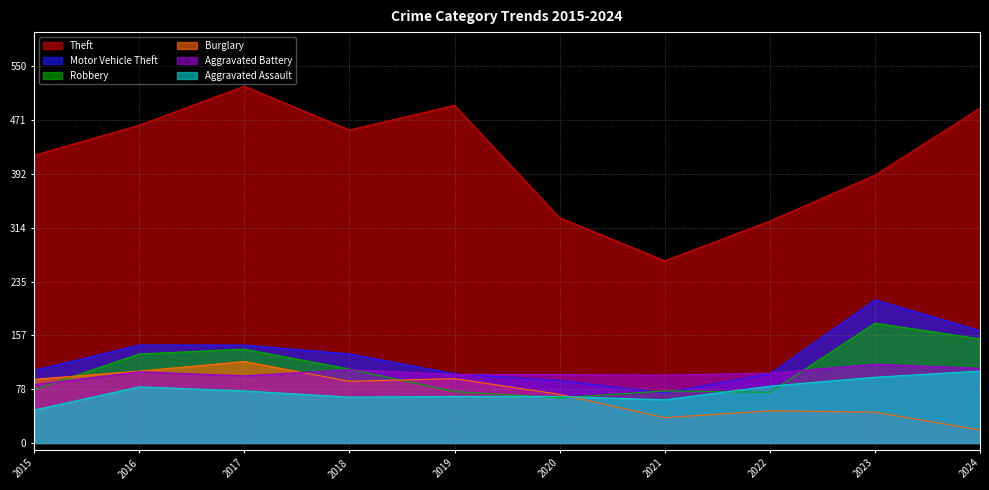

What is the sum of all Robbery values?

1071